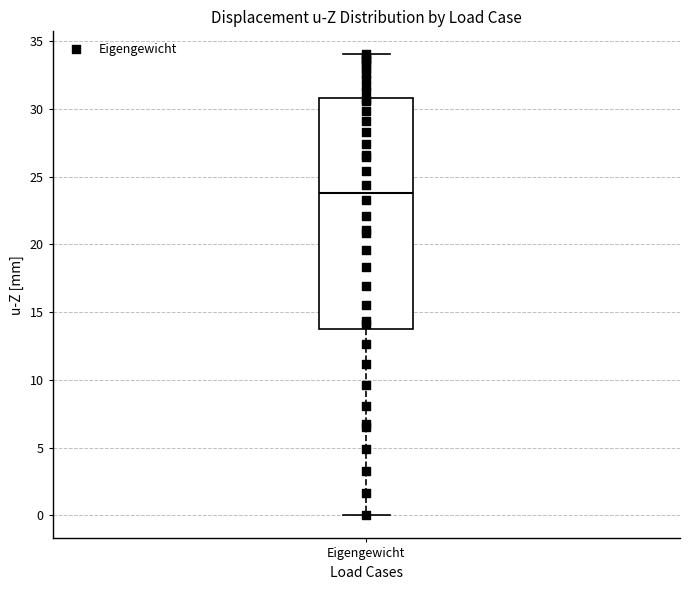

Where does the median line of the box for Eigengewicht sit on the y-axis? The values are not printed on the chart, so give them approximately, as read against the axis.

24